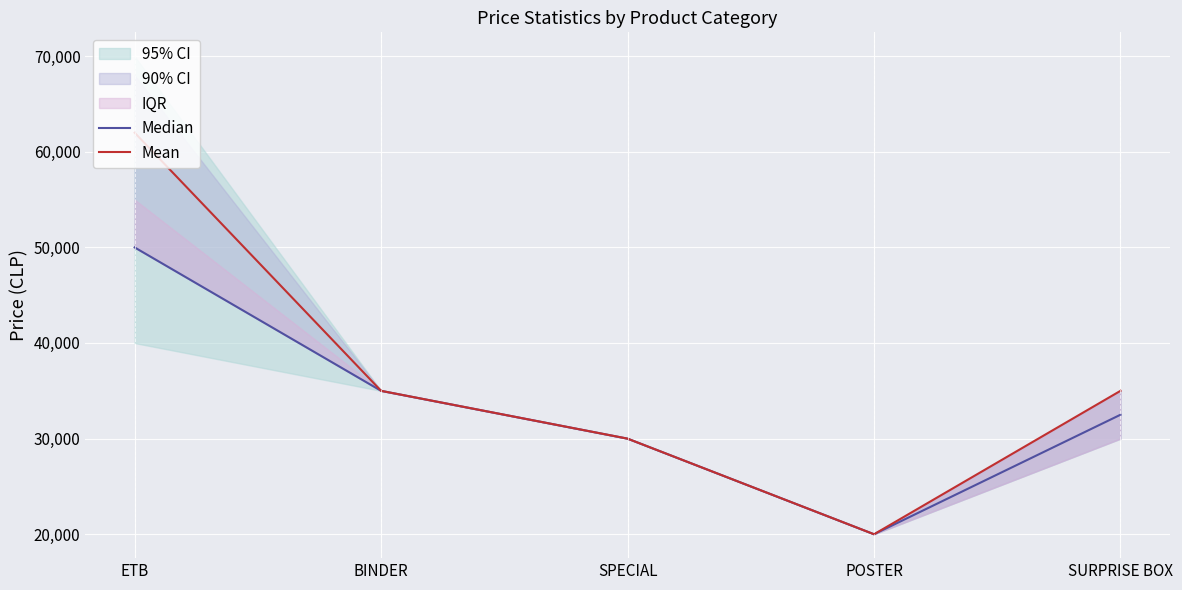

Where is the first local minimum for Median?

POSTER